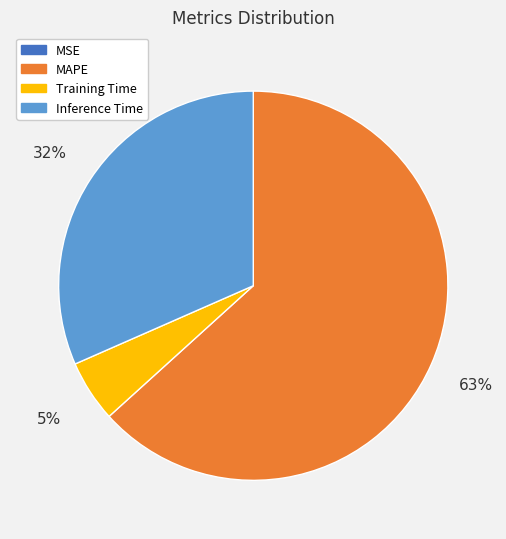

To the nearest percent, what is the difference between the largest and smallest slice percentages?

63%